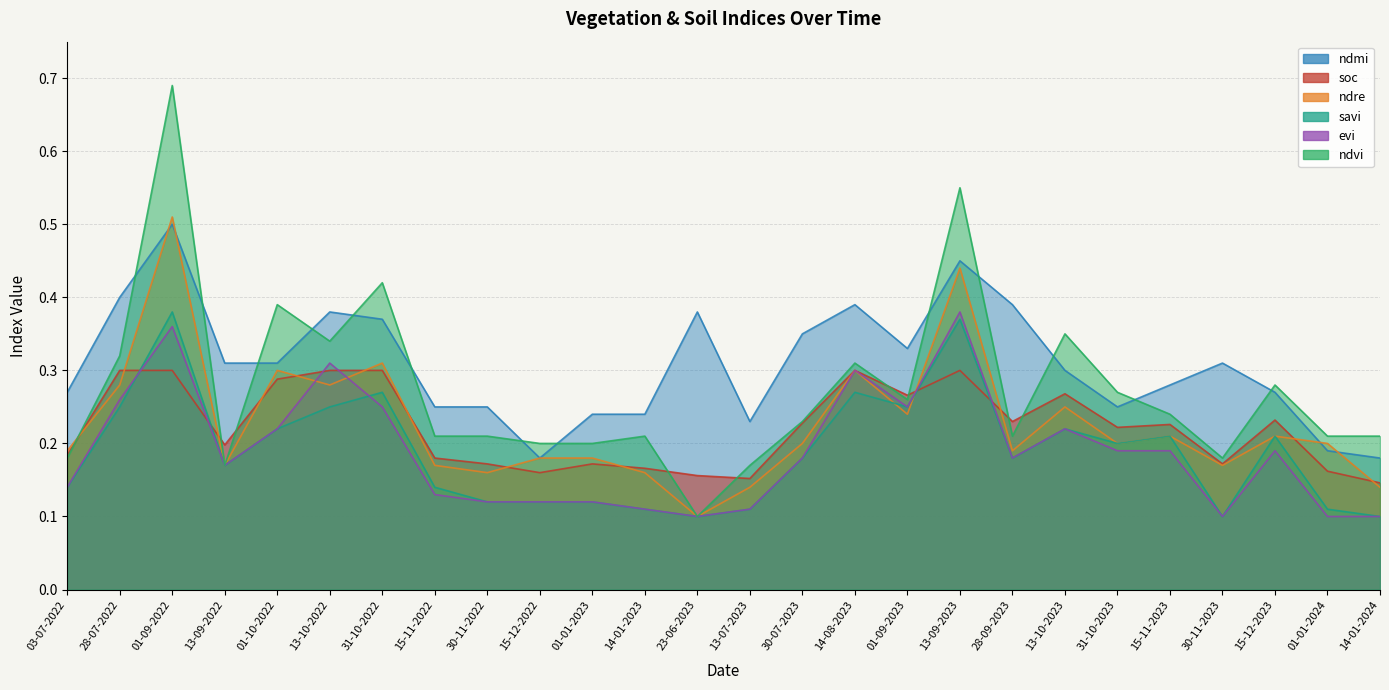

Which series has the widest spread of values?

ndvi